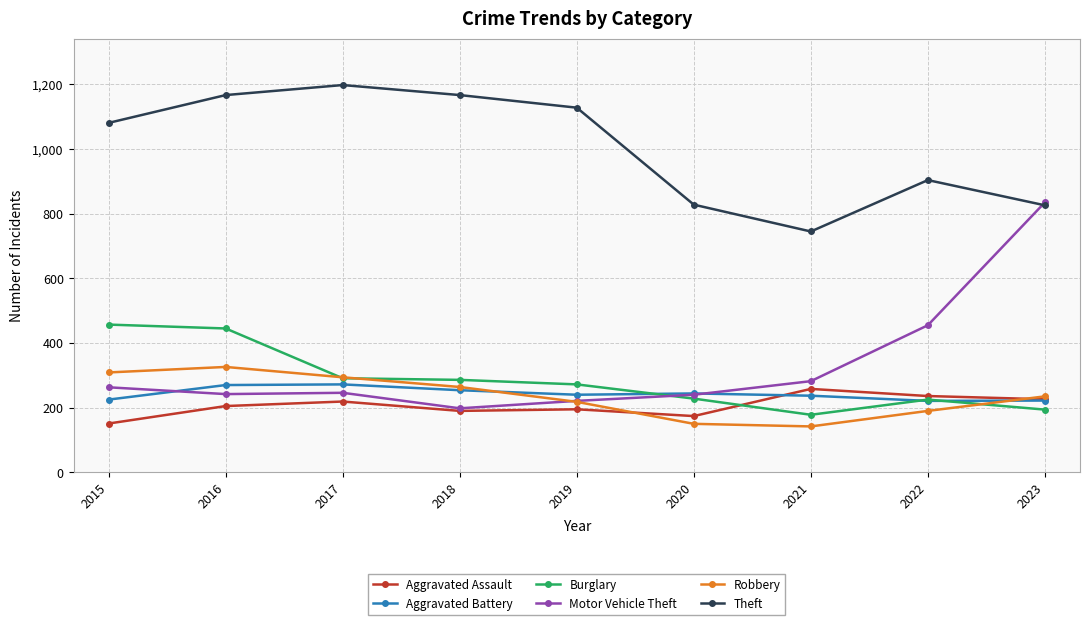

How many series are shown in this chart?

6